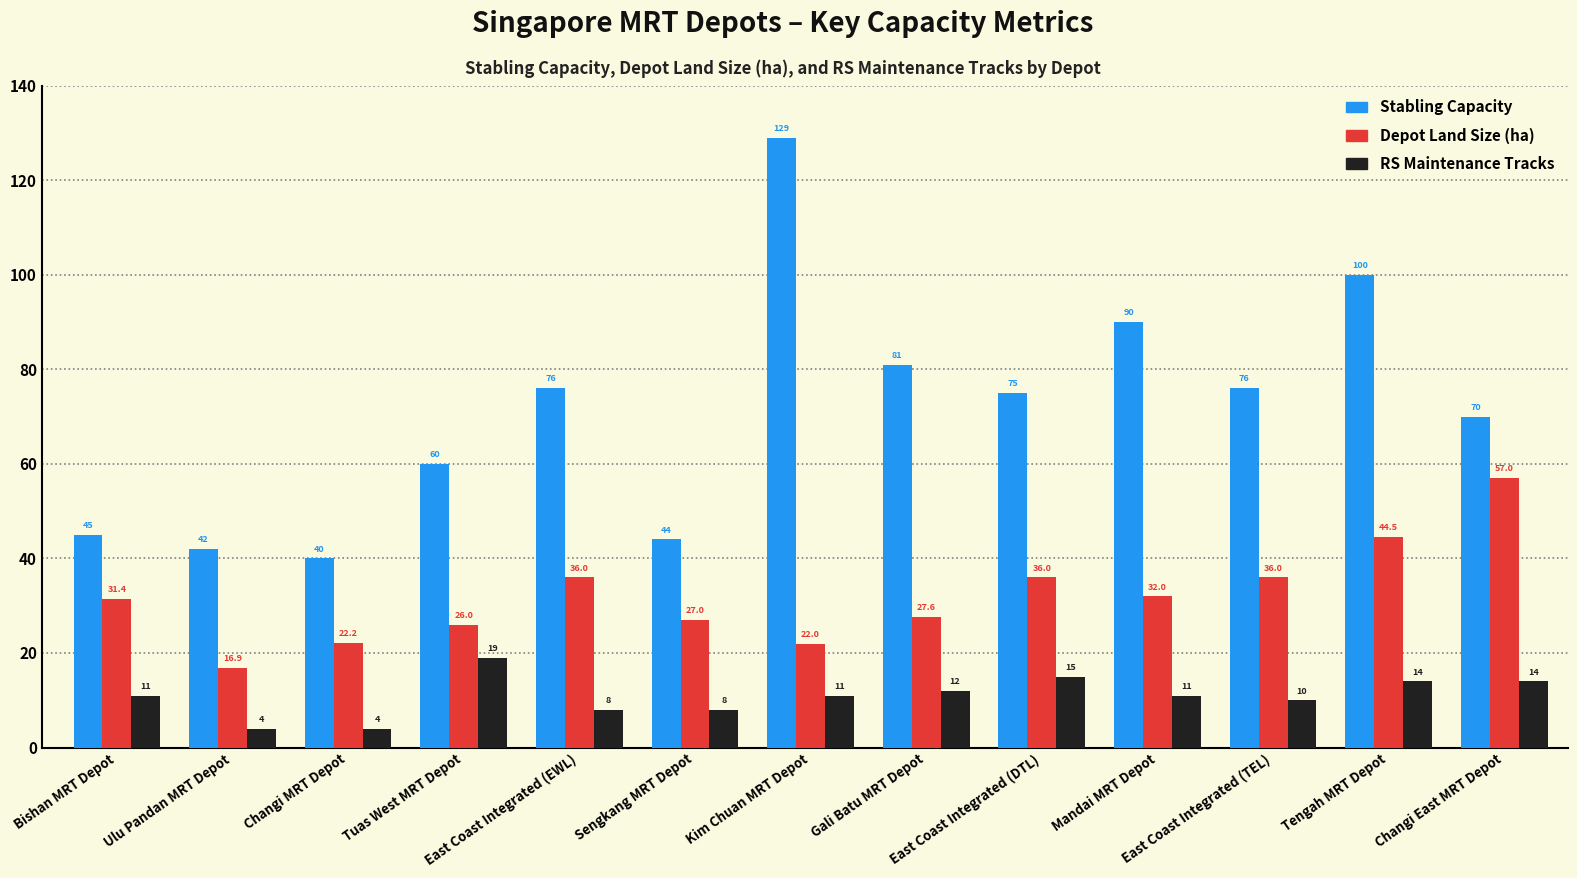

The Depot Land Size (ha) series shows 36.0 at East Coast Integrated (TEL). True or false?

True